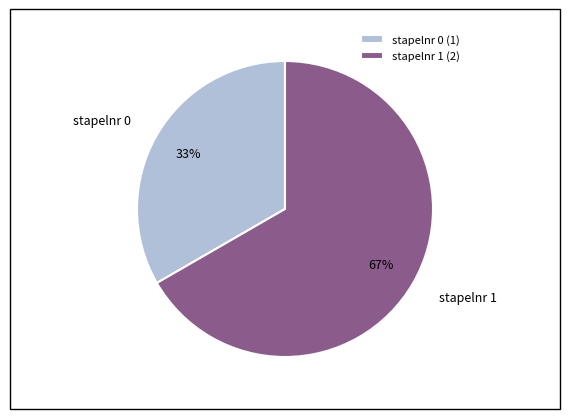

Is there a majority slice in this chart?

Yes